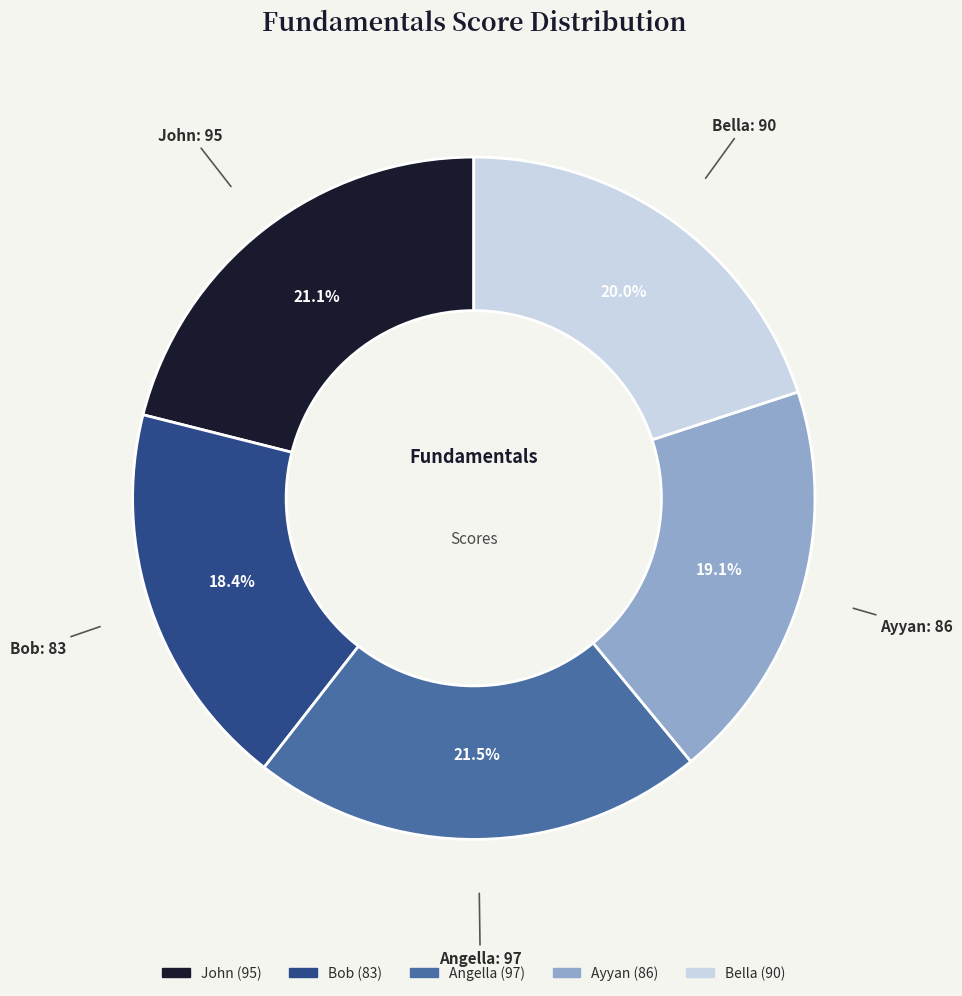

Combined, do Ayyan and Angella account for over 50%?

No